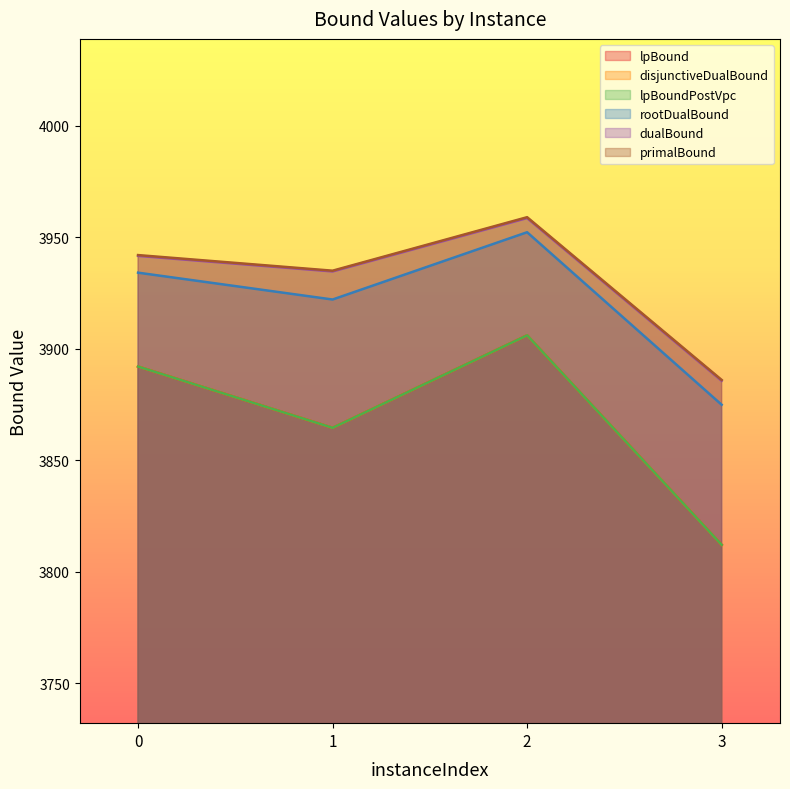

In primalBound, how many points are higher than both neighbors (excluding endpoints)?

1